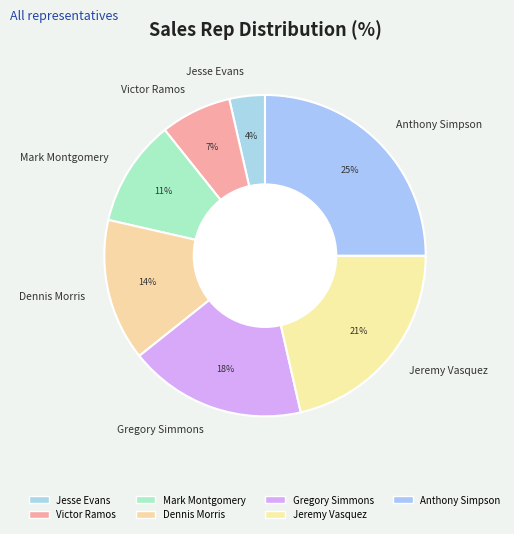

Count the number of slices in the pie.

7